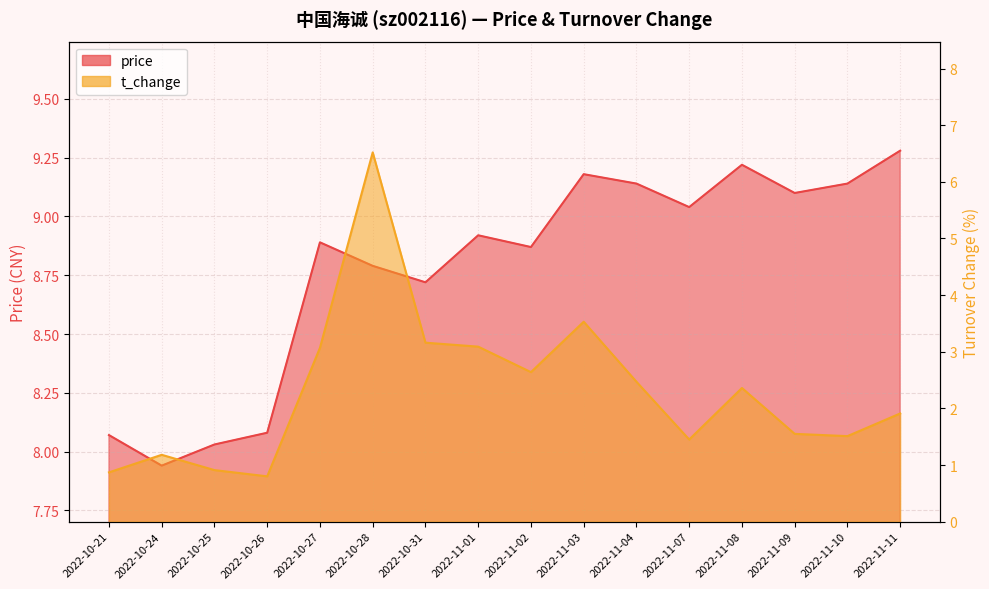

Between 2022-11-03 and 2022-11-08, which is larger?

2022-11-08